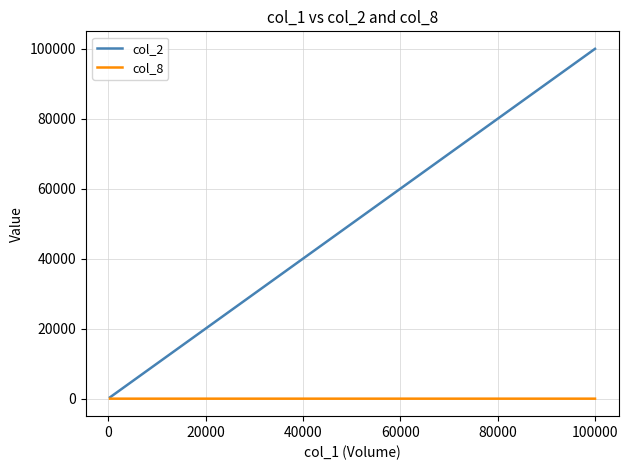

Which series has the largest total across all categories?

col_2